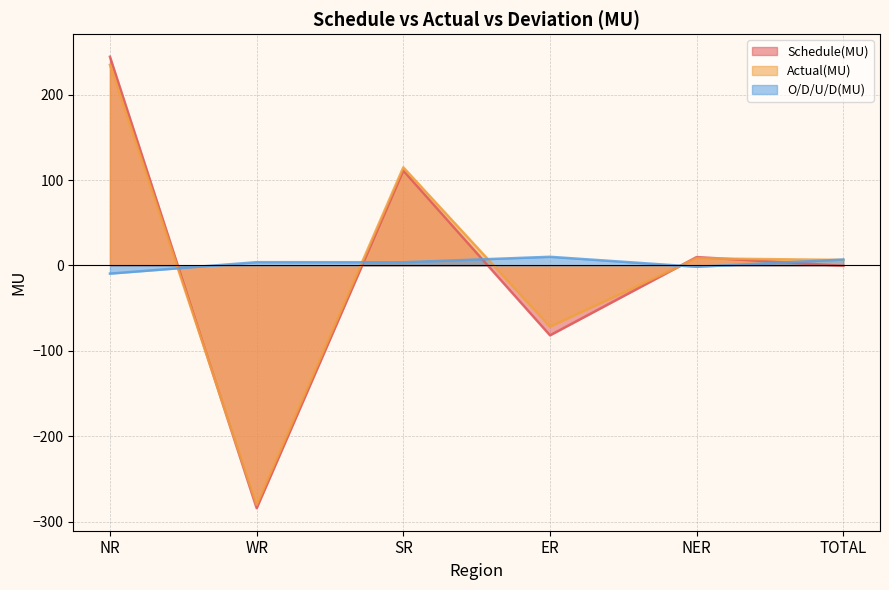

Rank the series by their maximum value, from highest to lowest.

Schedule(MU), Actual(MU), O/D/U/D(MU)